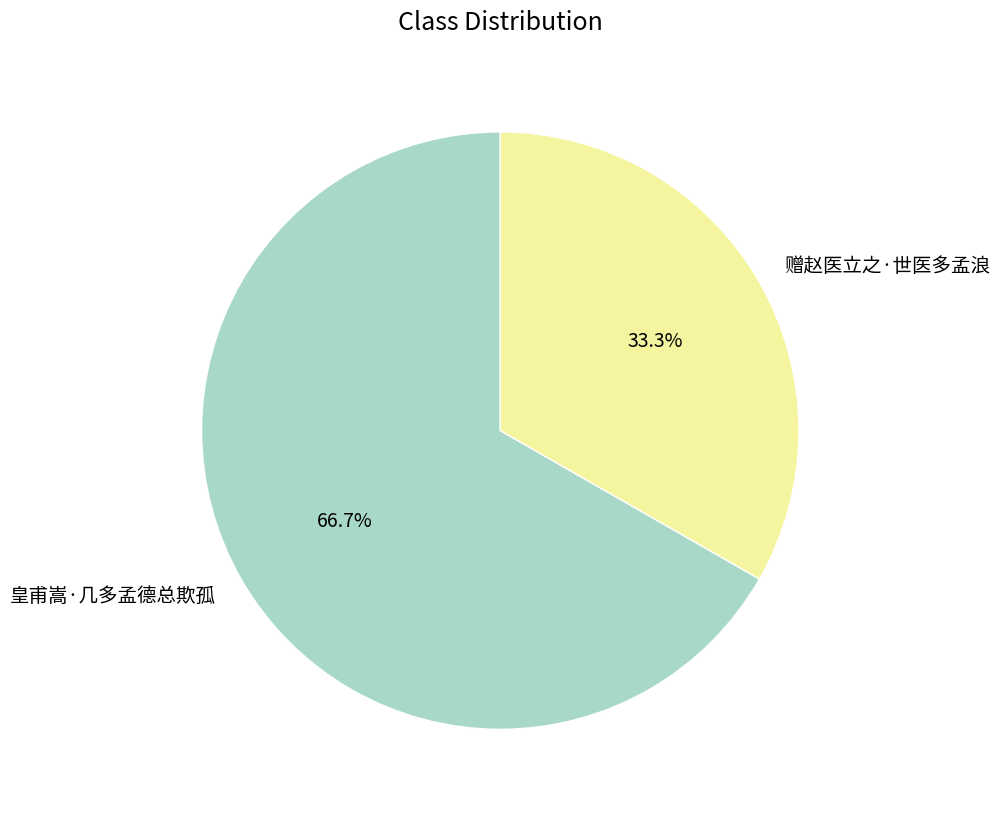

Do 赠赵医立之·世医多孟浪 and 皇甫嵩·几多孟德总欺孤 together represent more than half of the pie?

Yes